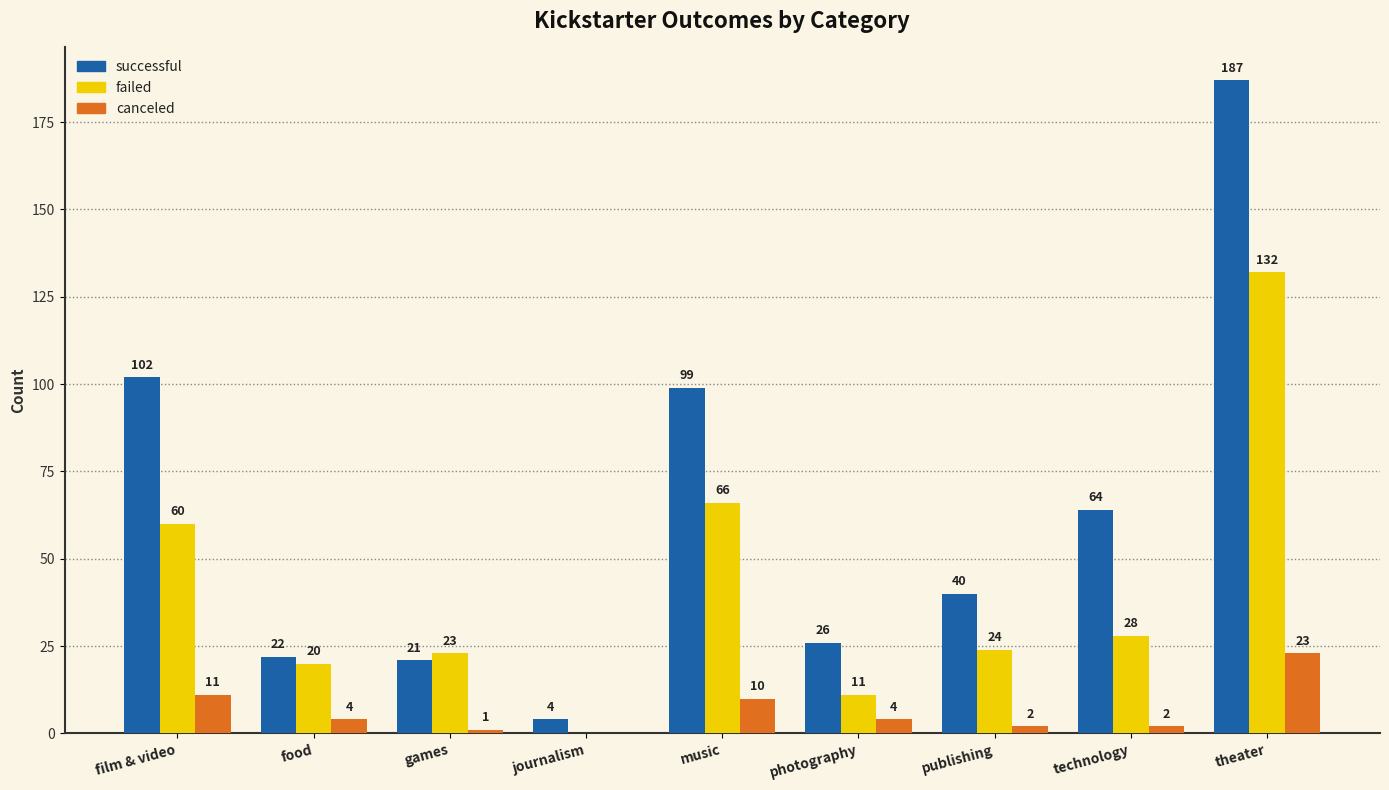

Between journalism and technology, which series saw the biggest shift?

successful